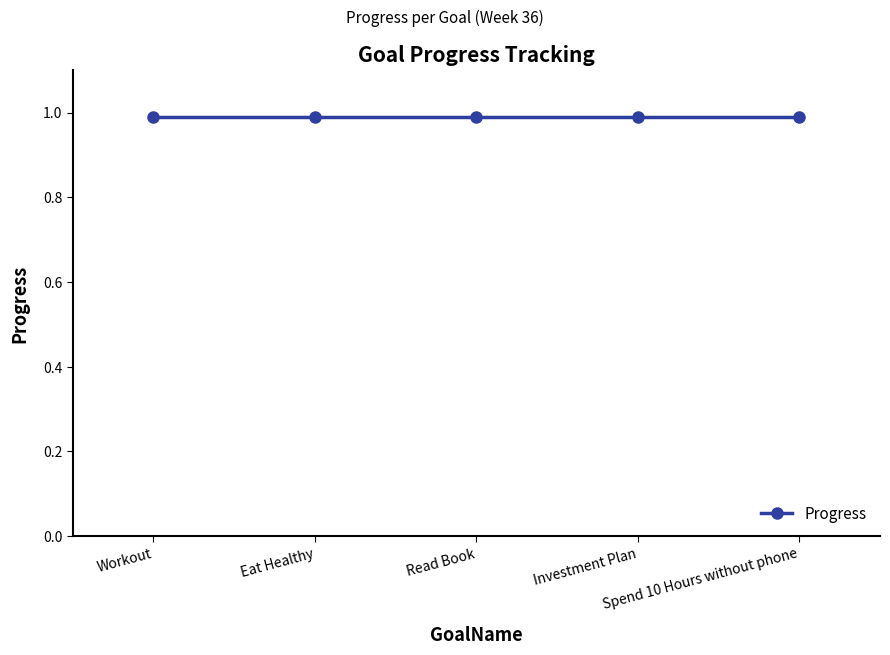

True or false: Week and Progress intersect in this chart.

False